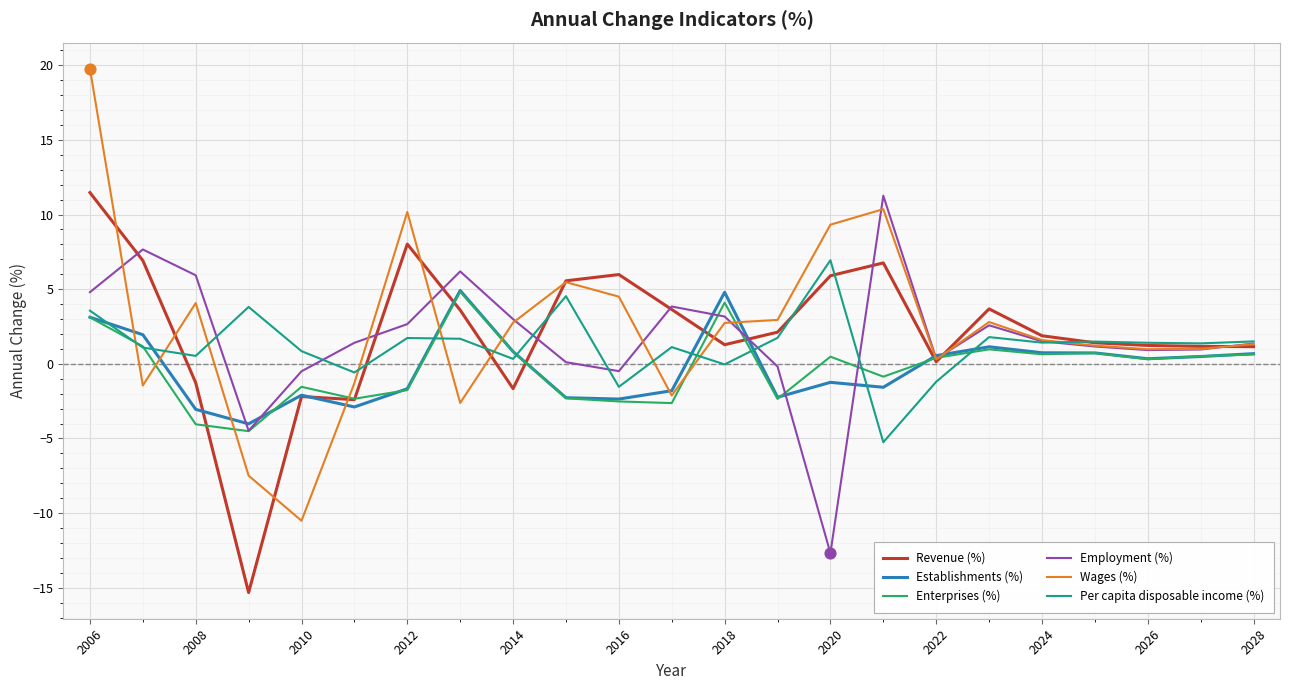

Which series has the largest range (max minus min)?

Wages (%)